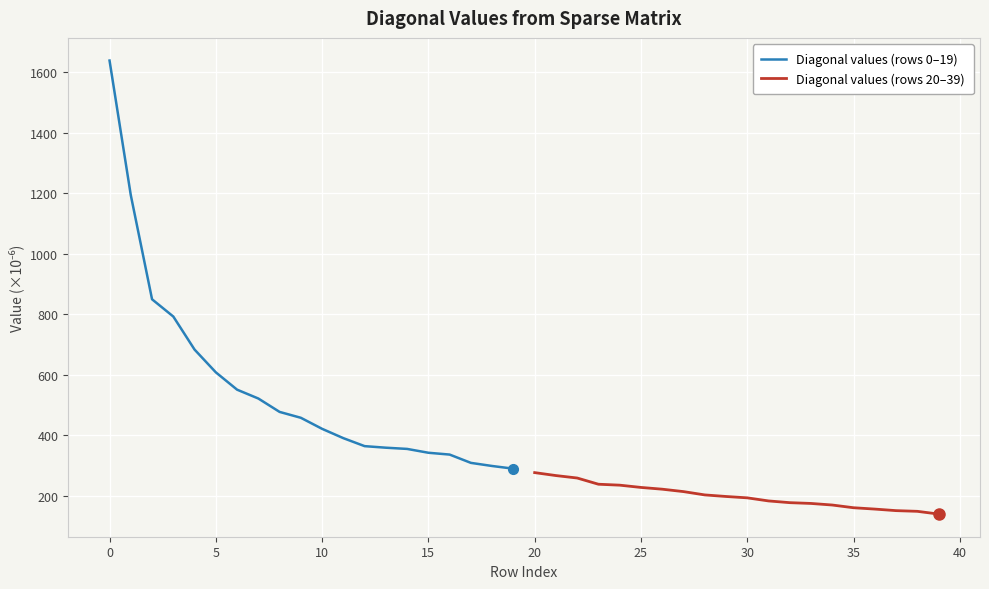

List the series in order of their peak value, highest first.

Diagonal values (rows 0–19), Diagonal values (rows 20–39)